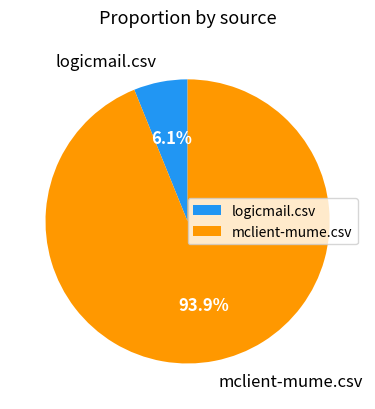

Is there any slice that represents more than half of the pie?

Yes